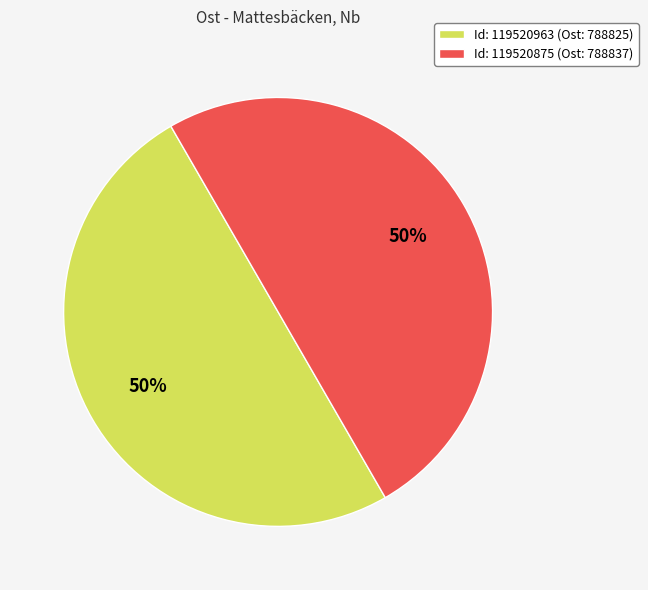

What percentage is the Id: 119520875 (Ost: 788837) slice, to the nearest percent?

50%